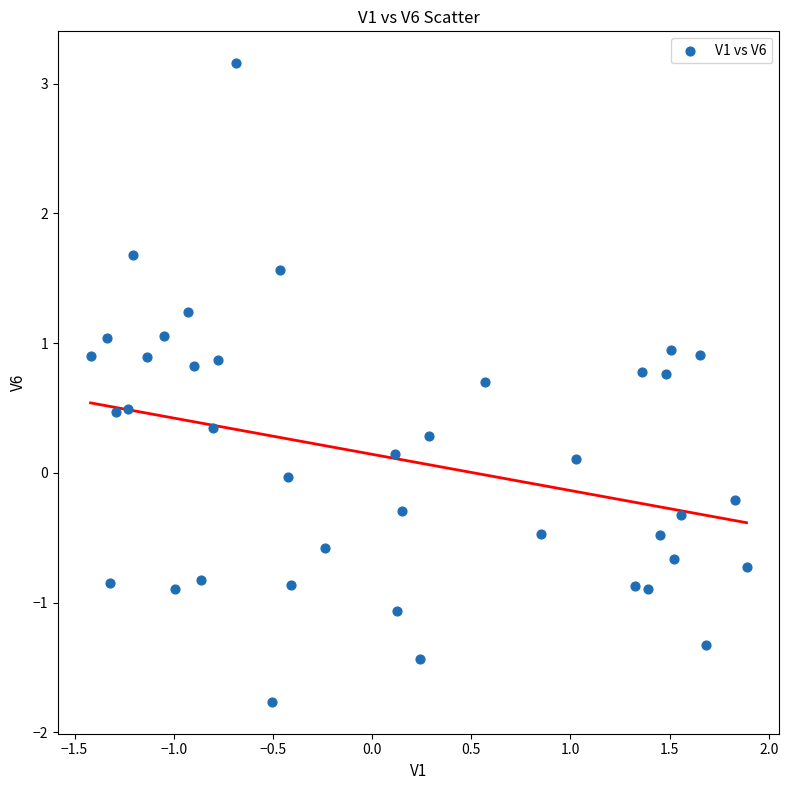

What is the range of Y values (max minus min)?

4.9